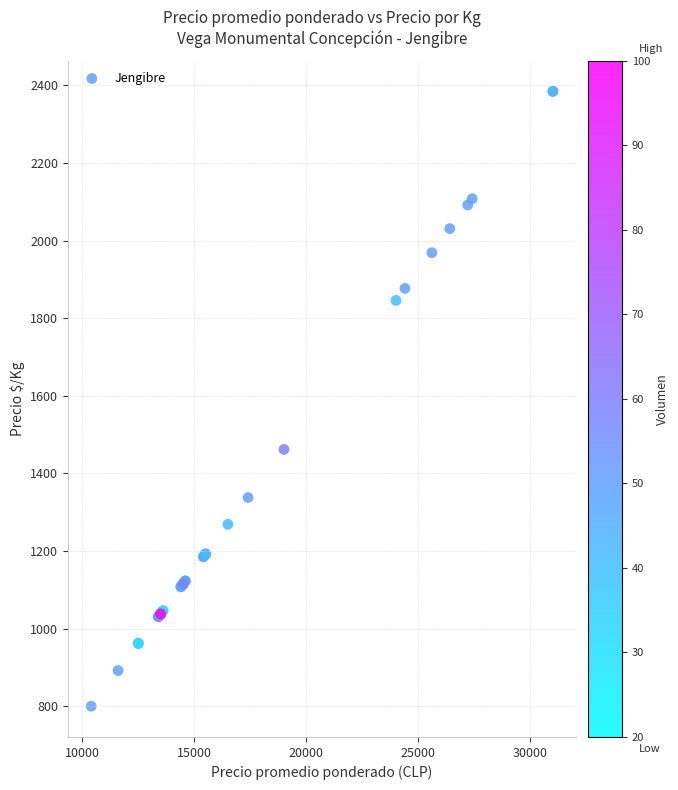

What Y value in the scatter plot is closest to 1592?

1462